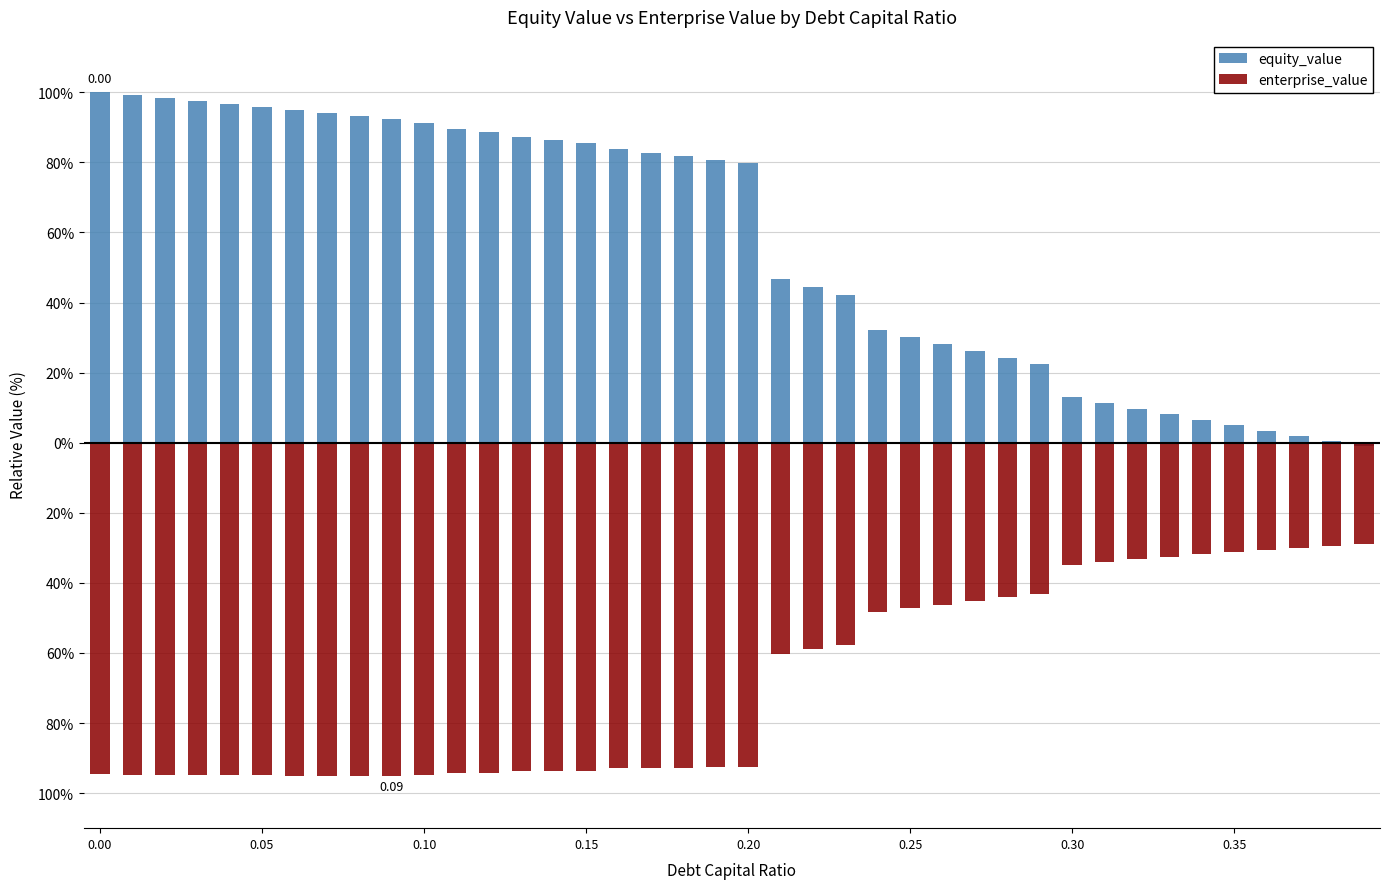

Which series has the largest total across all categories?

equity_value